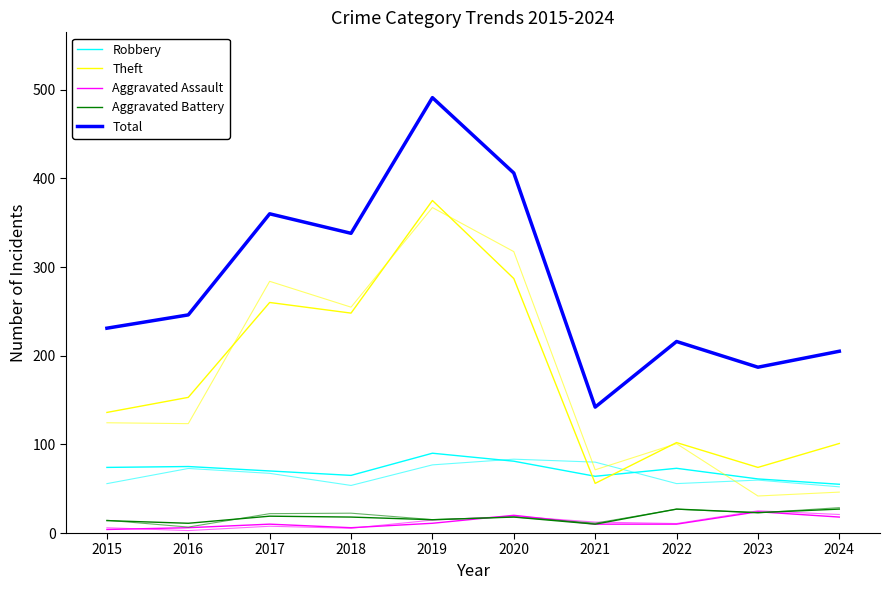

What is the approximate value of Robbery at 2019?

90